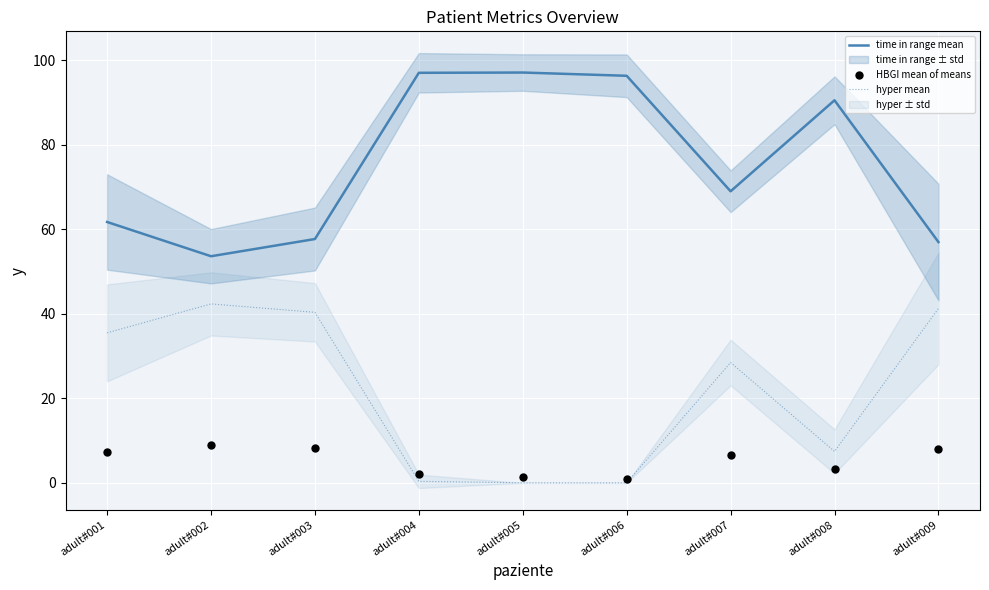

At which category is the sum across all series the highest?

adult#009